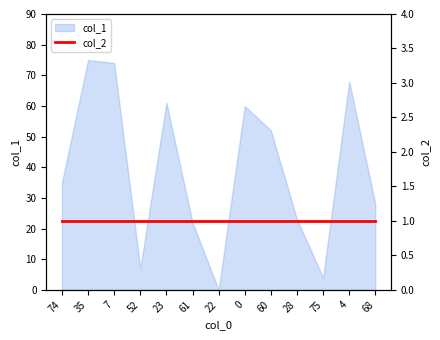

What is the value of the 2nd point from the left?

75